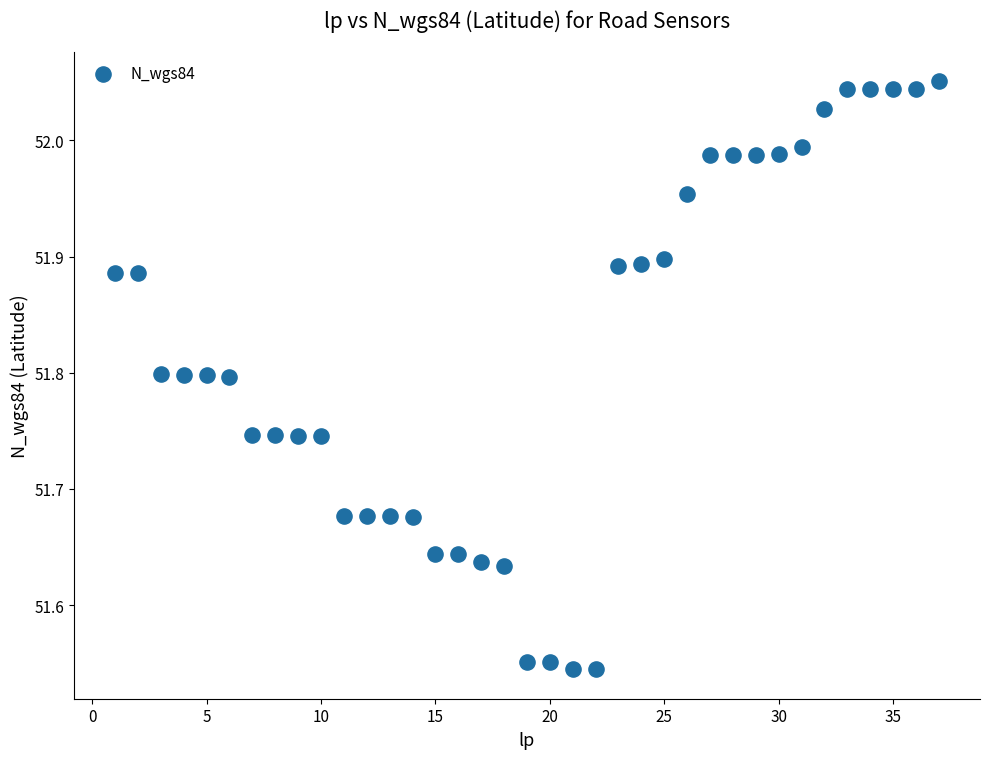

What is the range of X values (max minus min)?

36.0